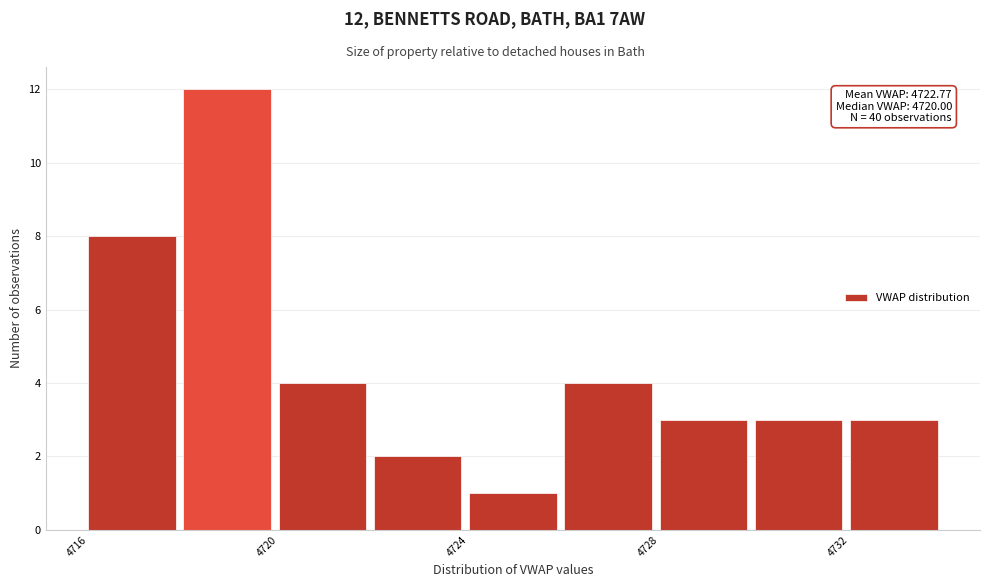

Which range on the x-axis has the tallest bar?

4718 to 4720